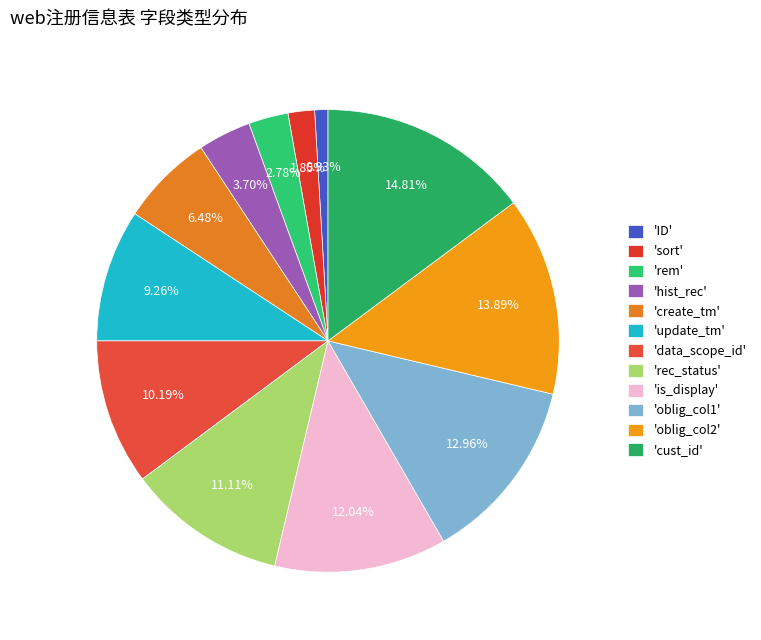

How many slices are in this pie chart?

12